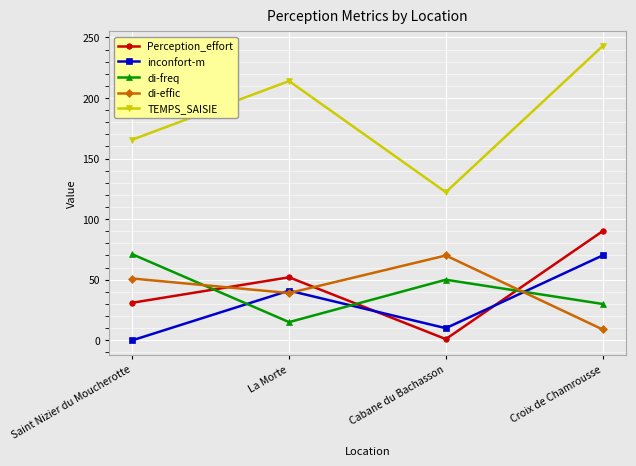

The value of Perception_effort at Croix de Chamrousse is 90.0. True or false?

True